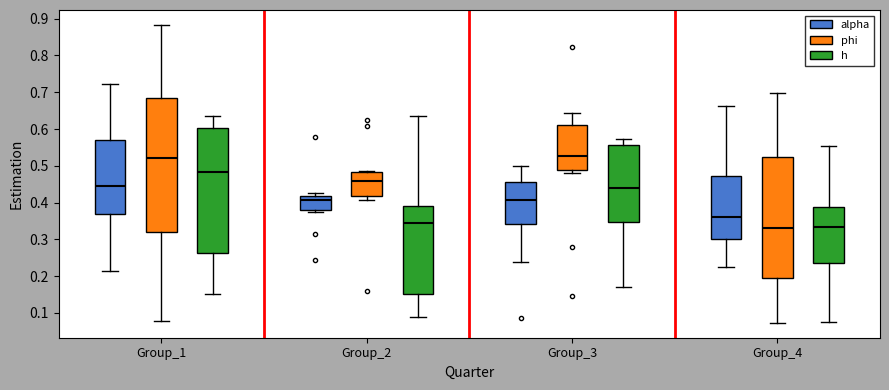

Reading left to right, read every box against the y-axis: the position of its median line, the range the box covers, and the ends of its whiskers. The values are not printed on the chart, so give them approximately, as read against the axis.

Group_1 (alpha): median 0.44, box 0.37 to 0.57, whiskers 0.21 to 0.72
Group_1 (phi): median 0.52, box 0.32 to 0.68, whiskers 0.08 to 0.88
Group_1 (h): median 0.48, box 0.26 to 0.60, whiskers 0.15 to 0.64
Group_2 (alpha): median 0.41, box 0.38 to 0.42, whiskers 0.37 to 0.43
Group_2 (phi): median 0.46, box 0.42 to 0.48, whiskers 0.41 to 0.49
Group_2 (h): median 0.35, box 0.15 to 0.39, whiskers 0.09 to 0.64
Group_3 (alpha): median 0.41, box 0.34 to 0.46, whiskers 0.24 to 0.50
Group_3 (phi): median 0.53, box 0.49 to 0.61, whiskers 0.48 to 0.64
Group_3 (h): median 0.44, box 0.35 to 0.56, whiskers 0.17 to 0.57
Group_4 (alpha): median 0.36, box 0.30 to 0.47, whiskers 0.23 to 0.66
Group_4 (phi): median 0.33, box 0.20 to 0.52, whiskers 0.07 to 0.70
Group_4 (h): median 0.33, box 0.24 to 0.39, whiskers 0.08 to 0.56